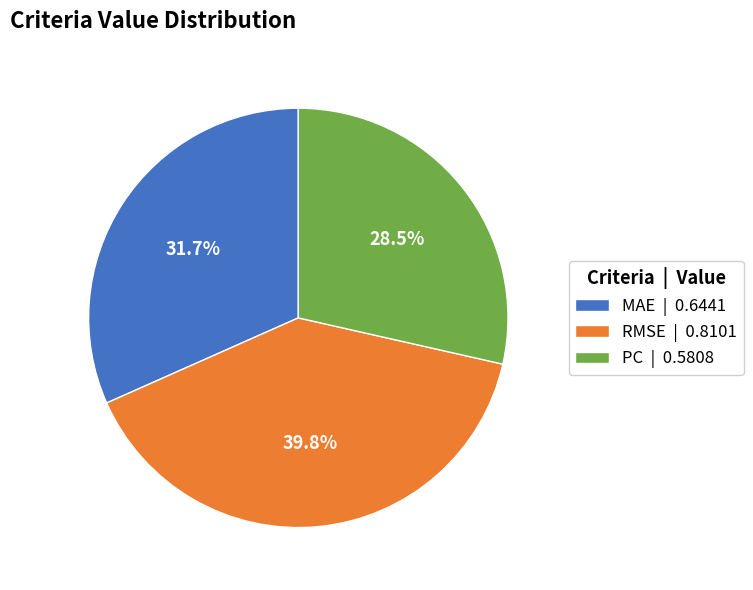

Which has a higher value, RMSE | 0.8101 or PC | 0.5808?

RMSE | 0.8101